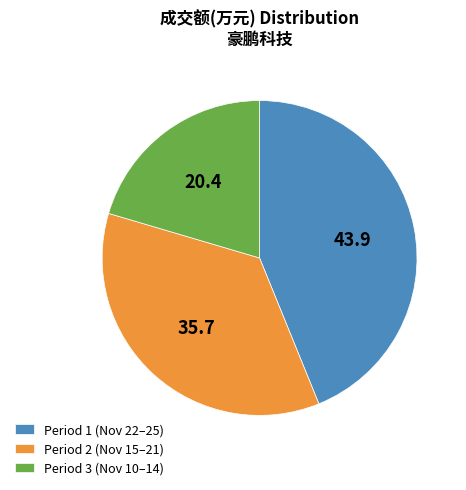

The Period 1 (Nov 22–25) slice represents 44% of the pie. True or false?

True